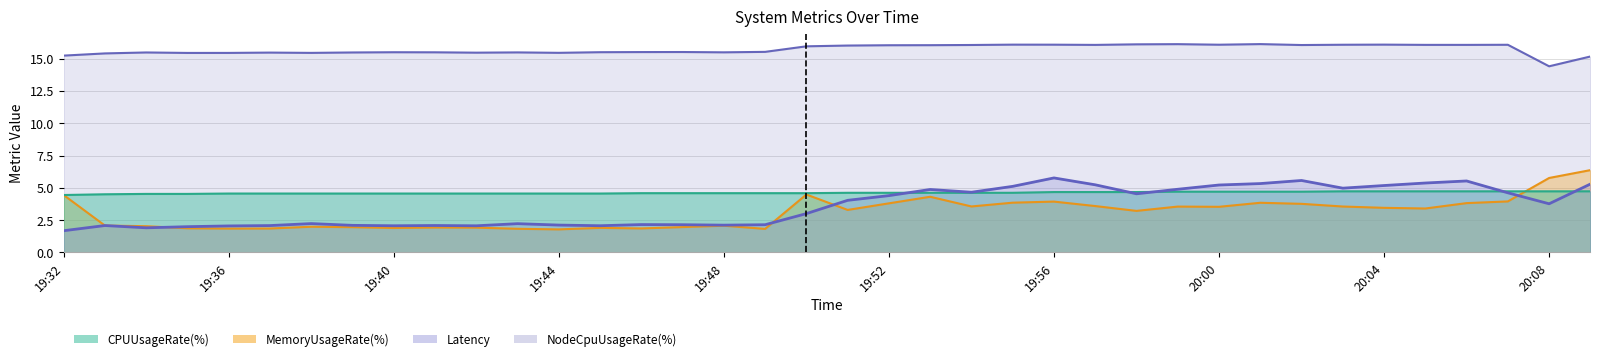

What is the label of the 15th point from the left?

19:46